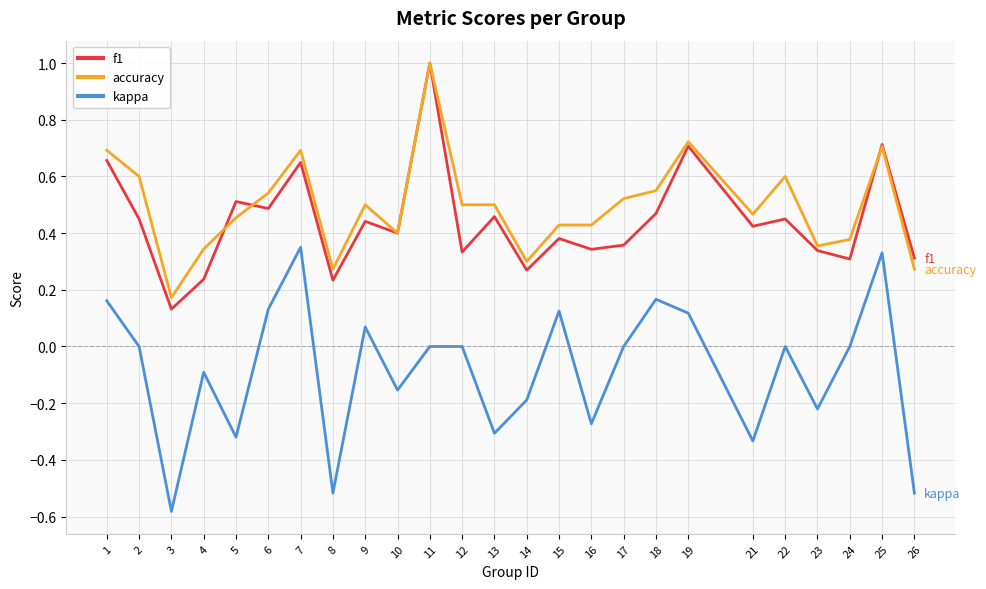

At which label does accuracy reach its minimum?

3